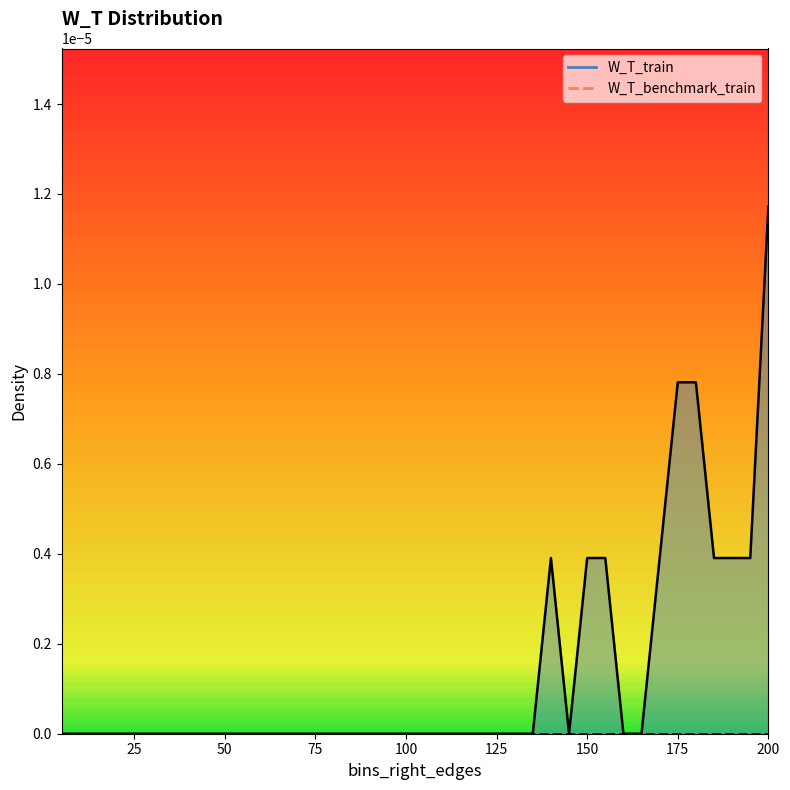

True or false: the data shows 0.0 at 10.

True